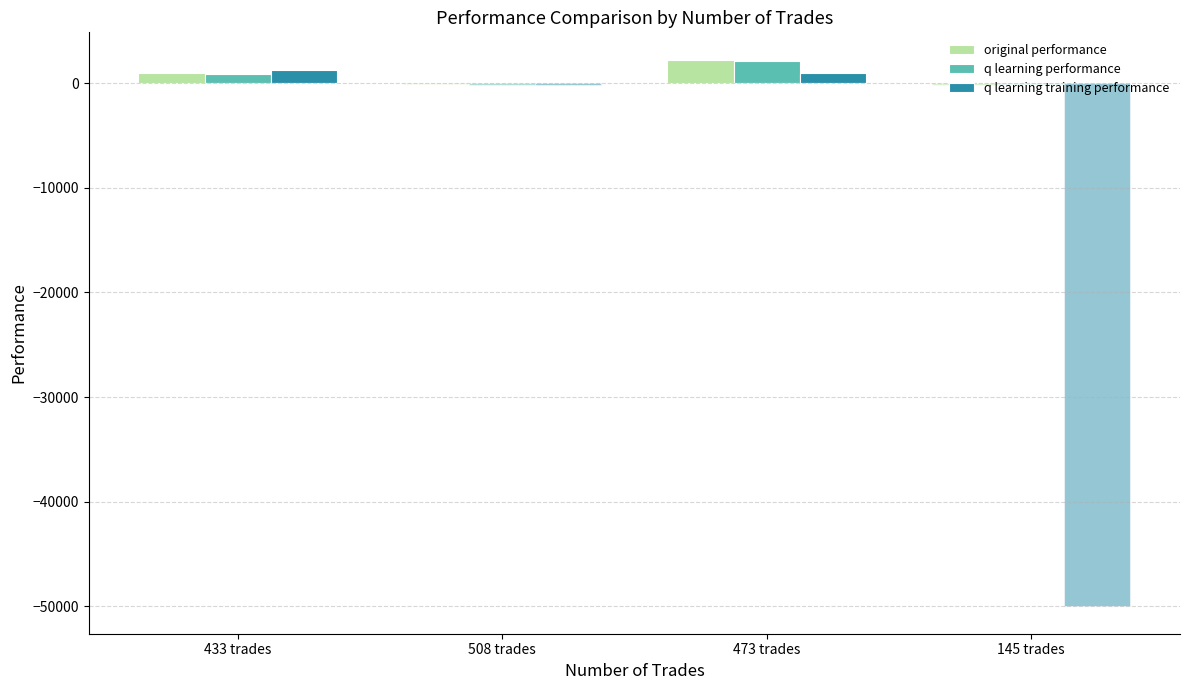

Read the q learning training performance value at 473 trades.

974.1